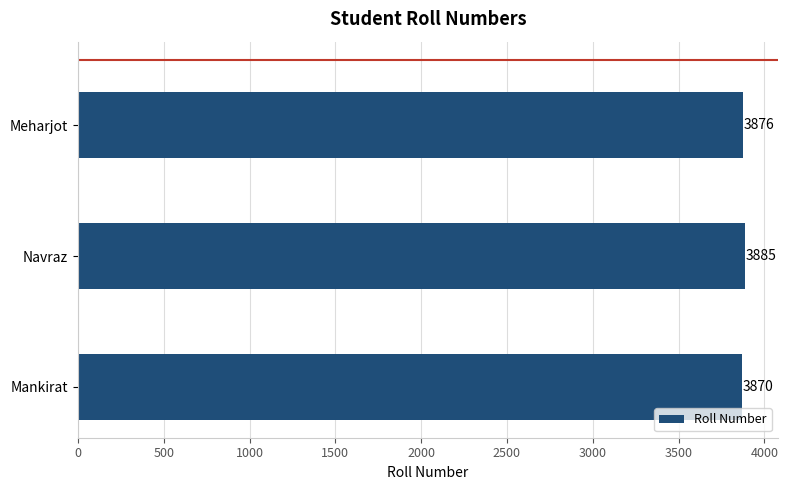

How many bars are there in total?

3